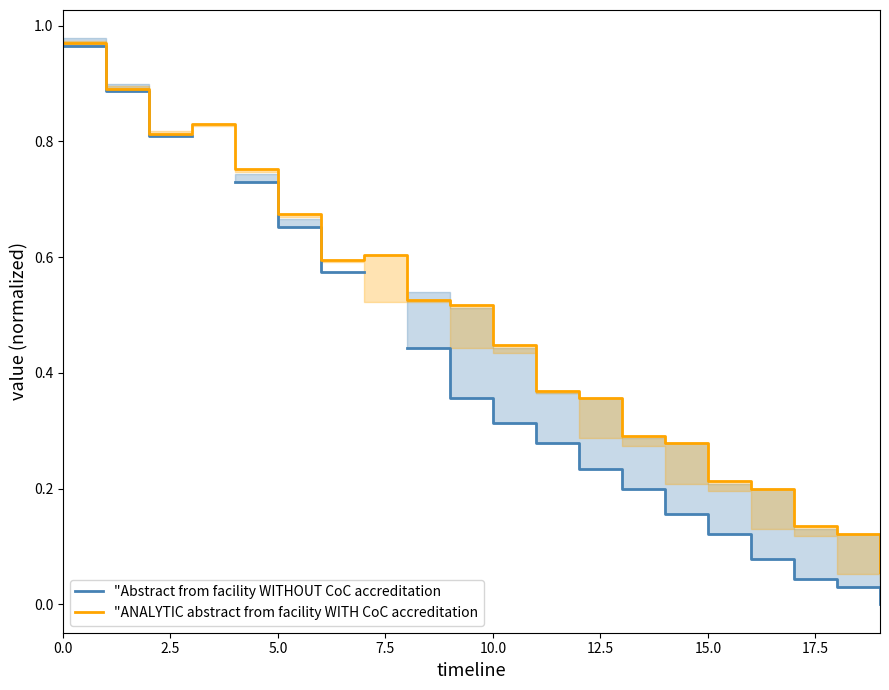

What is the total value across all series at 16?

0.3